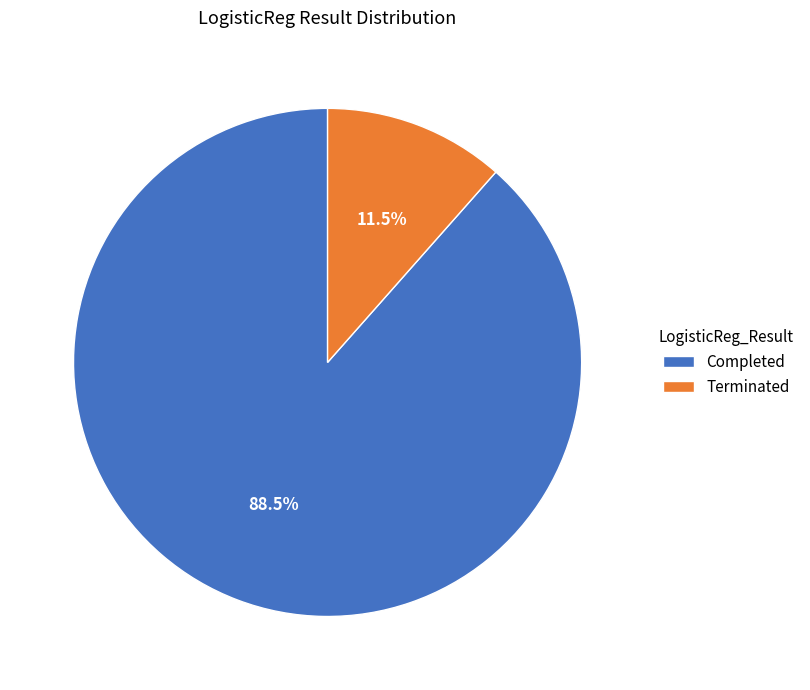

What is the largest slice in the pie chart?

Completed